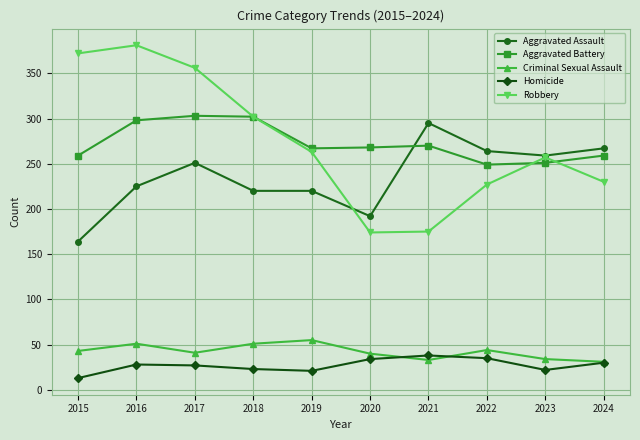

How many series are shown in this chart?

5